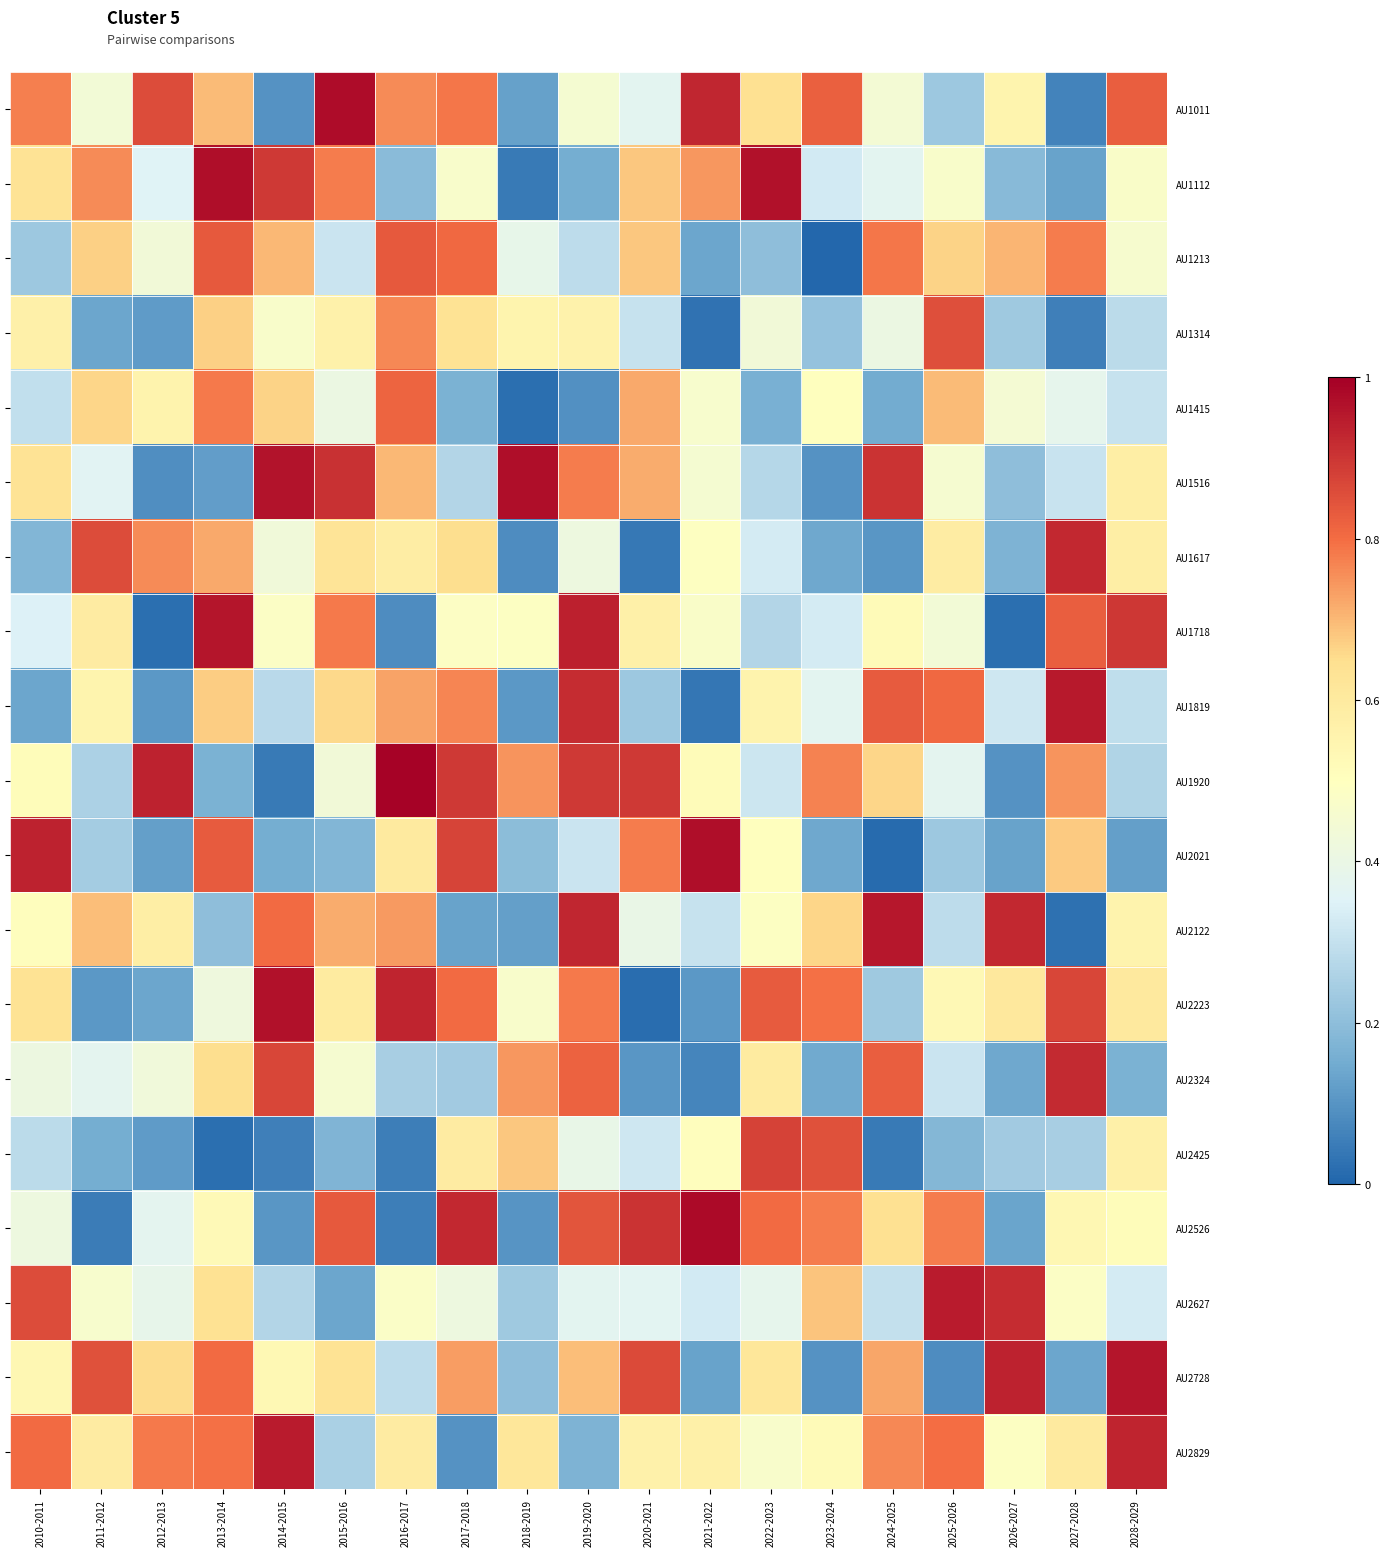

What is the difference between the highest and lowest values at 2015-2016?

0.8